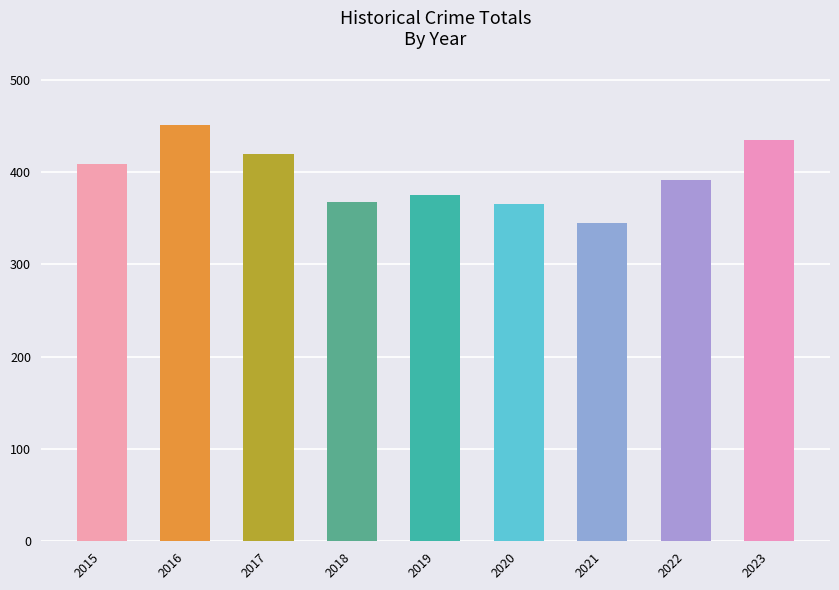

What is the smallest value displayed?

345